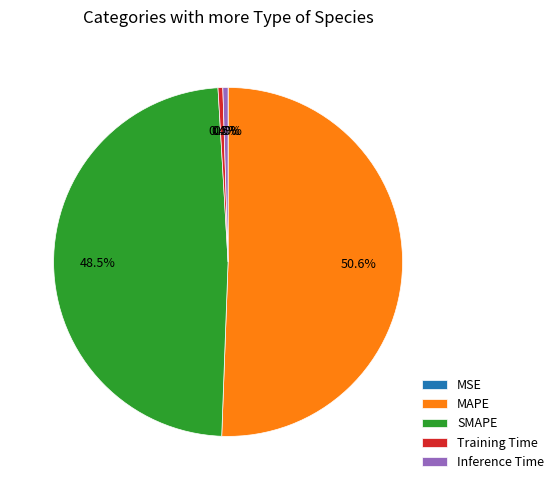

Does MAPE account for over 50% of the chart?

Yes